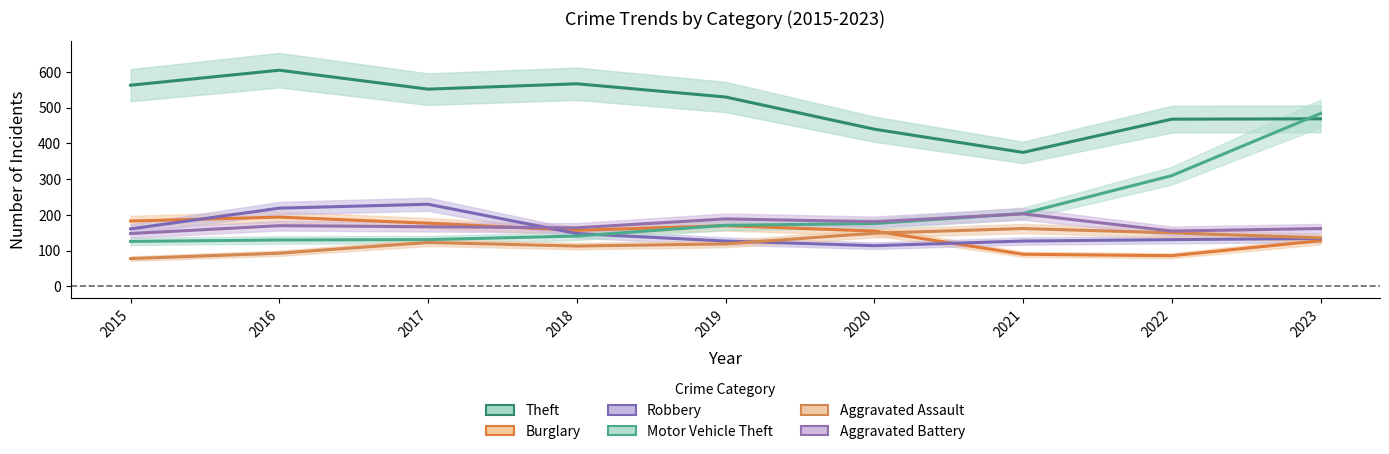

Reading left to right, transcribe all the data shown in this chart.

Theft: 563	605	552	567	530	440	375	468	469
Burglary: 183	194	177	157	170	155	90	86	128
Robbery: 161	219	230	148	127	114	127	131	134
Motor Vehicle Theft: 126	130	131	141	171	176	204	310	484
Aggravated Assault: 78	93	123	113	119	149	162	150	136
Aggravated Battery: 148	170	167	164	189	181	203	155	162